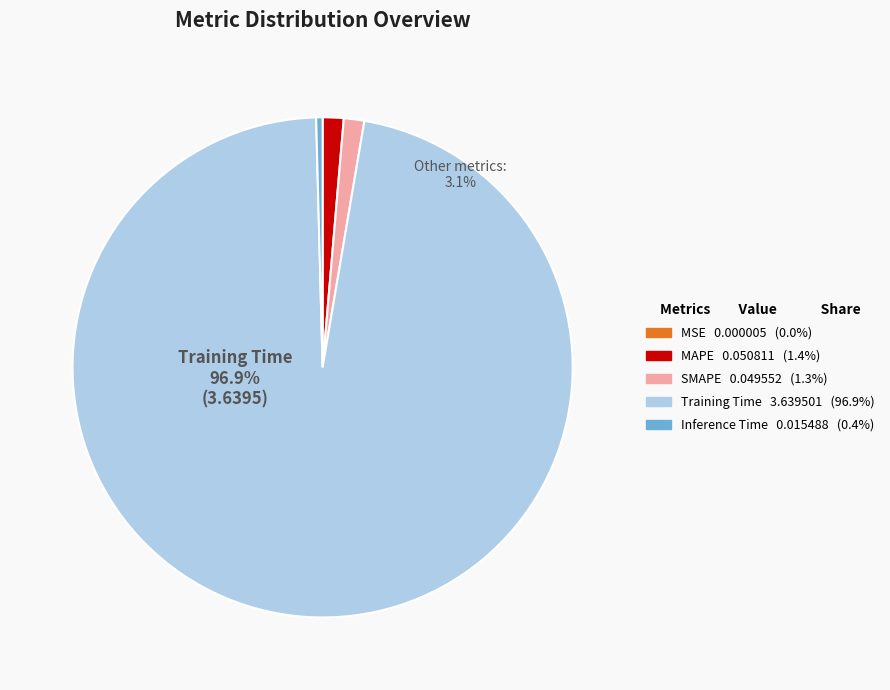

Is it true that Training Time is 99% of the pie?

False